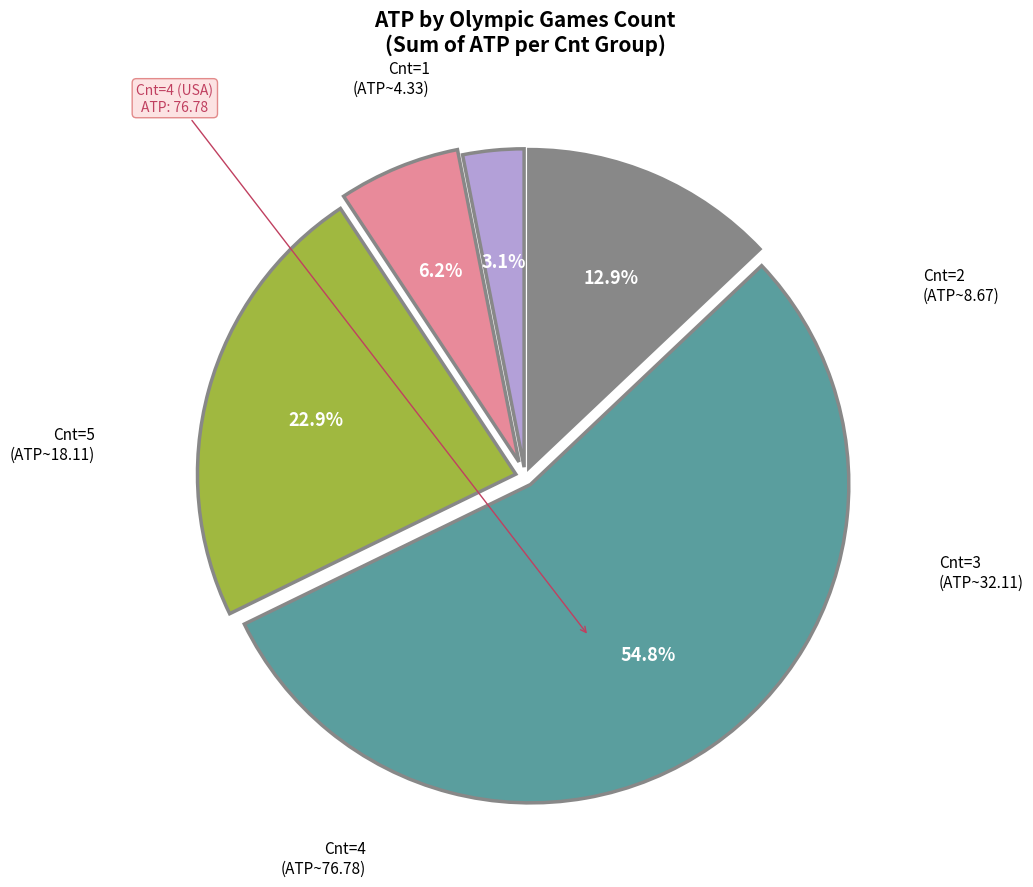

Is there a majority slice in this chart?

Yes